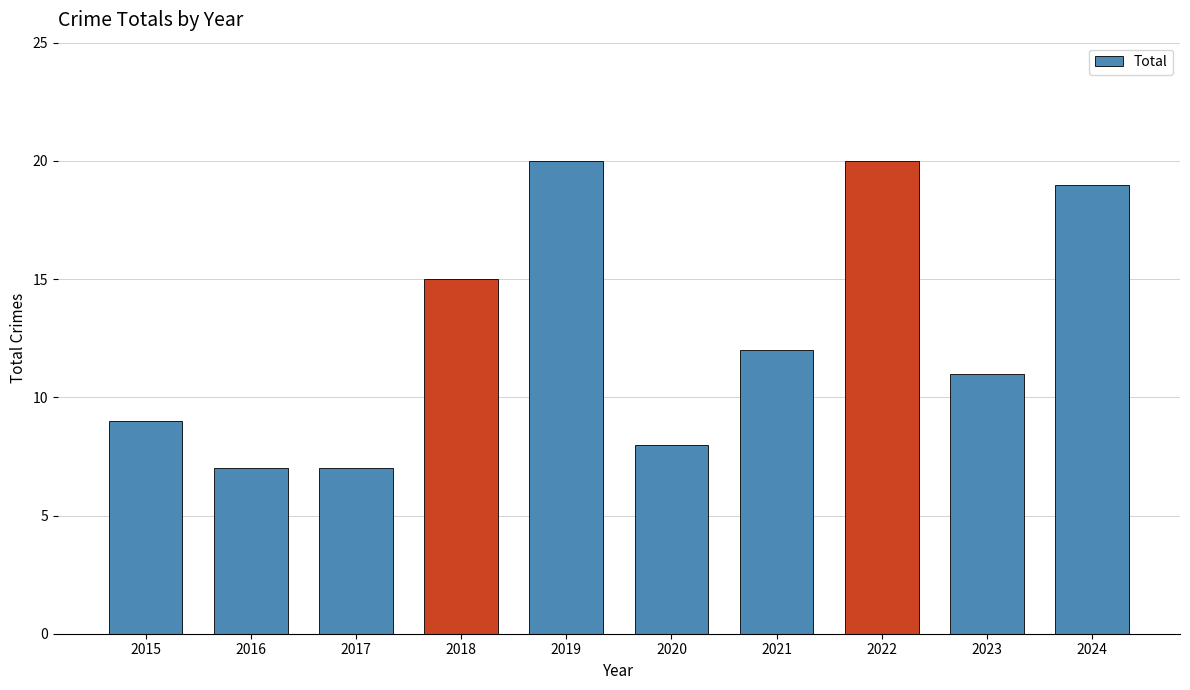

The value at 2017 is 7. True or false?

True